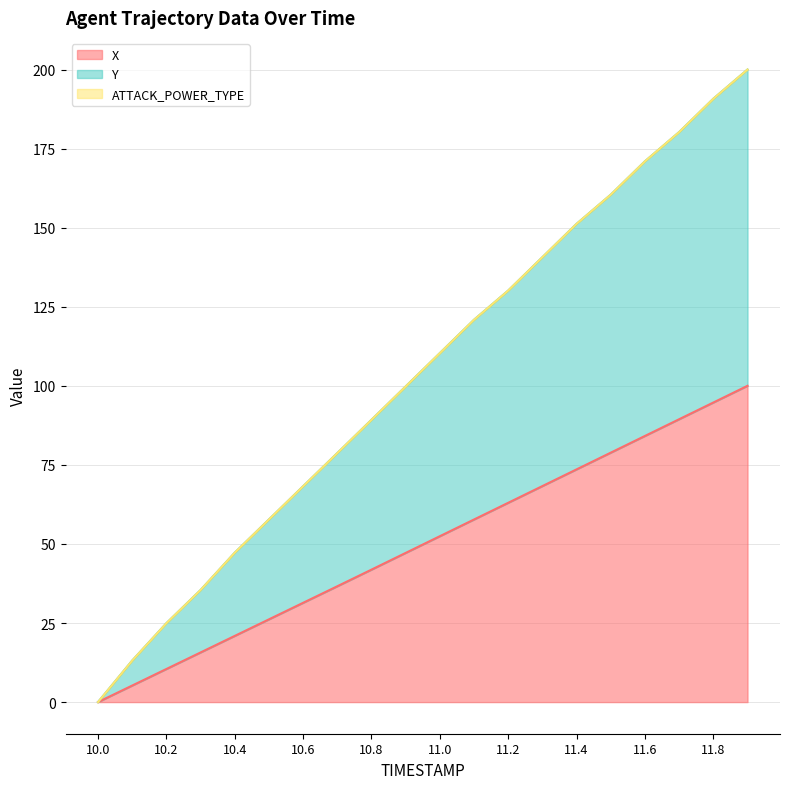

Rank the categories by Y value from lowest to highest.

10.0, 10.1, 10.2, 10.3, 10.4, 10.5, 10.6, 10.7, 10.8, 10.9, 11.0, 11.1, 11.2, 11.3, 11.4, 11.5, 11.6, 11.7, 11.8, 11.9